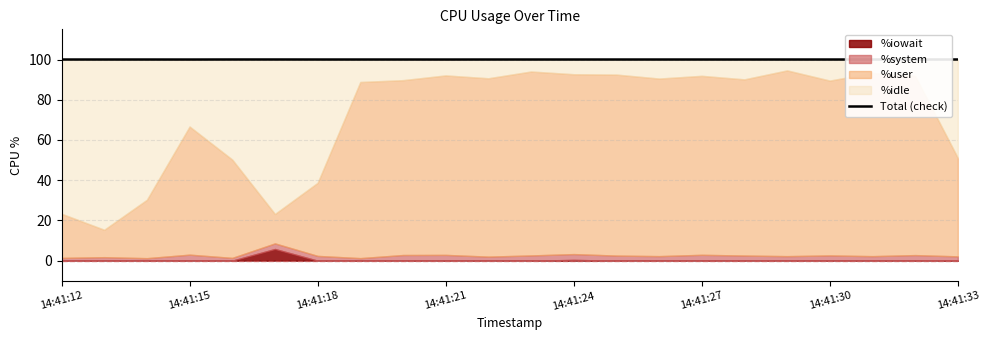

How many lines are shown in the chart?

1